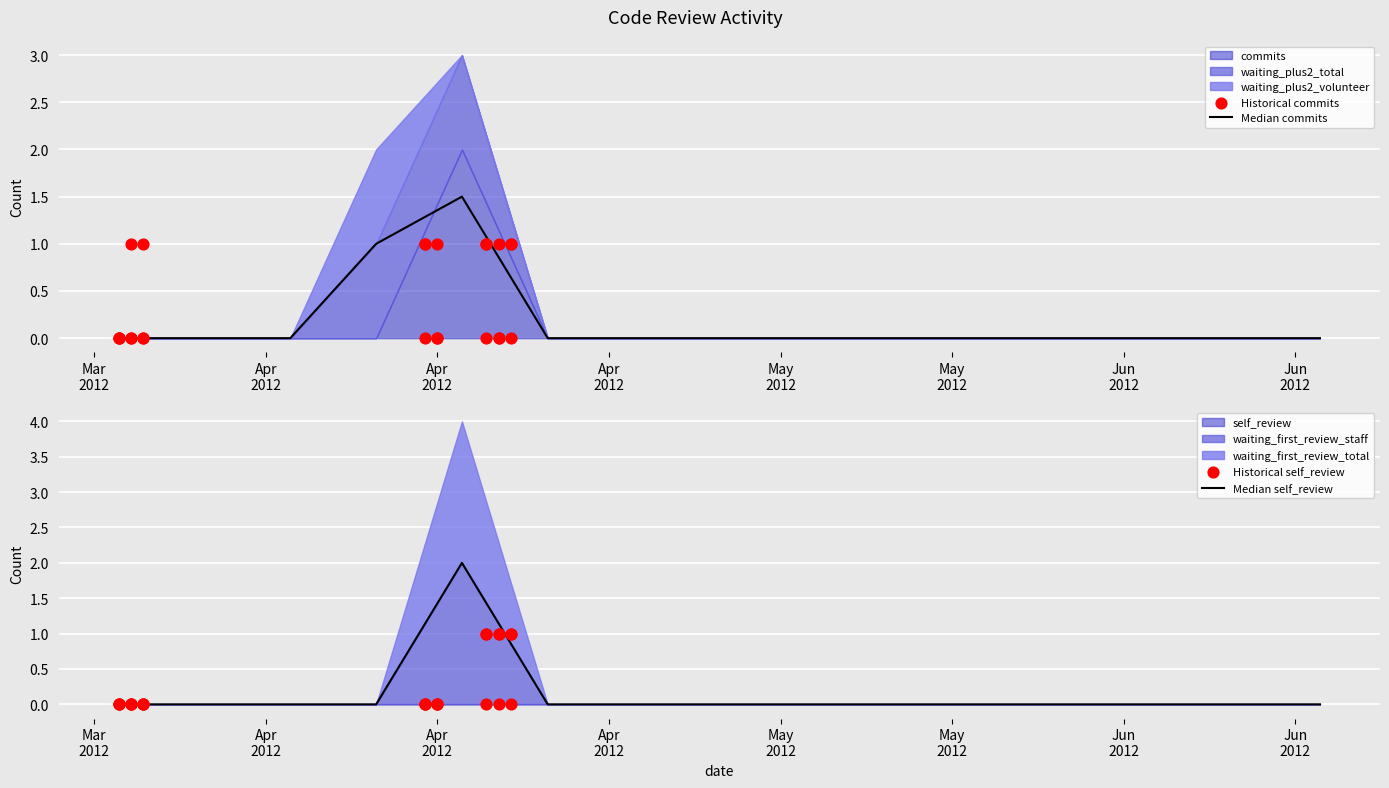

Which series reaches the minimum Y coordinate?

commits